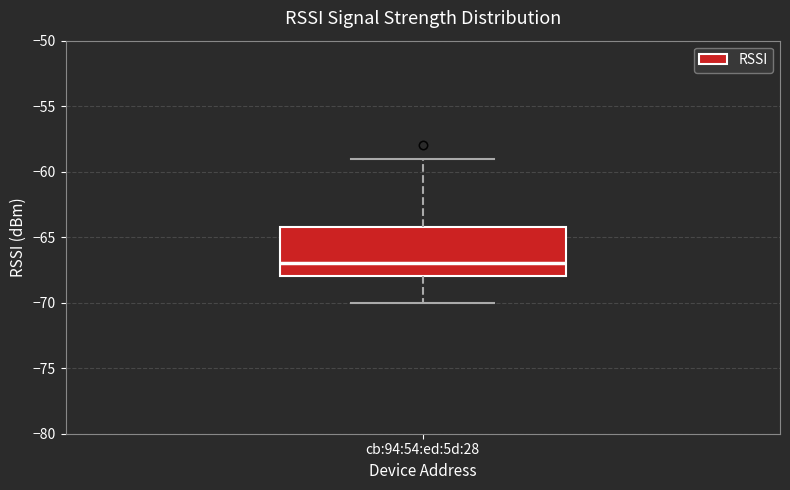

Where is the lower edge of the box for cb:94:54:ed:5d:28 on the y-axis? The values are not printed on the chart, so give them approximately, as read against the axis.

-68